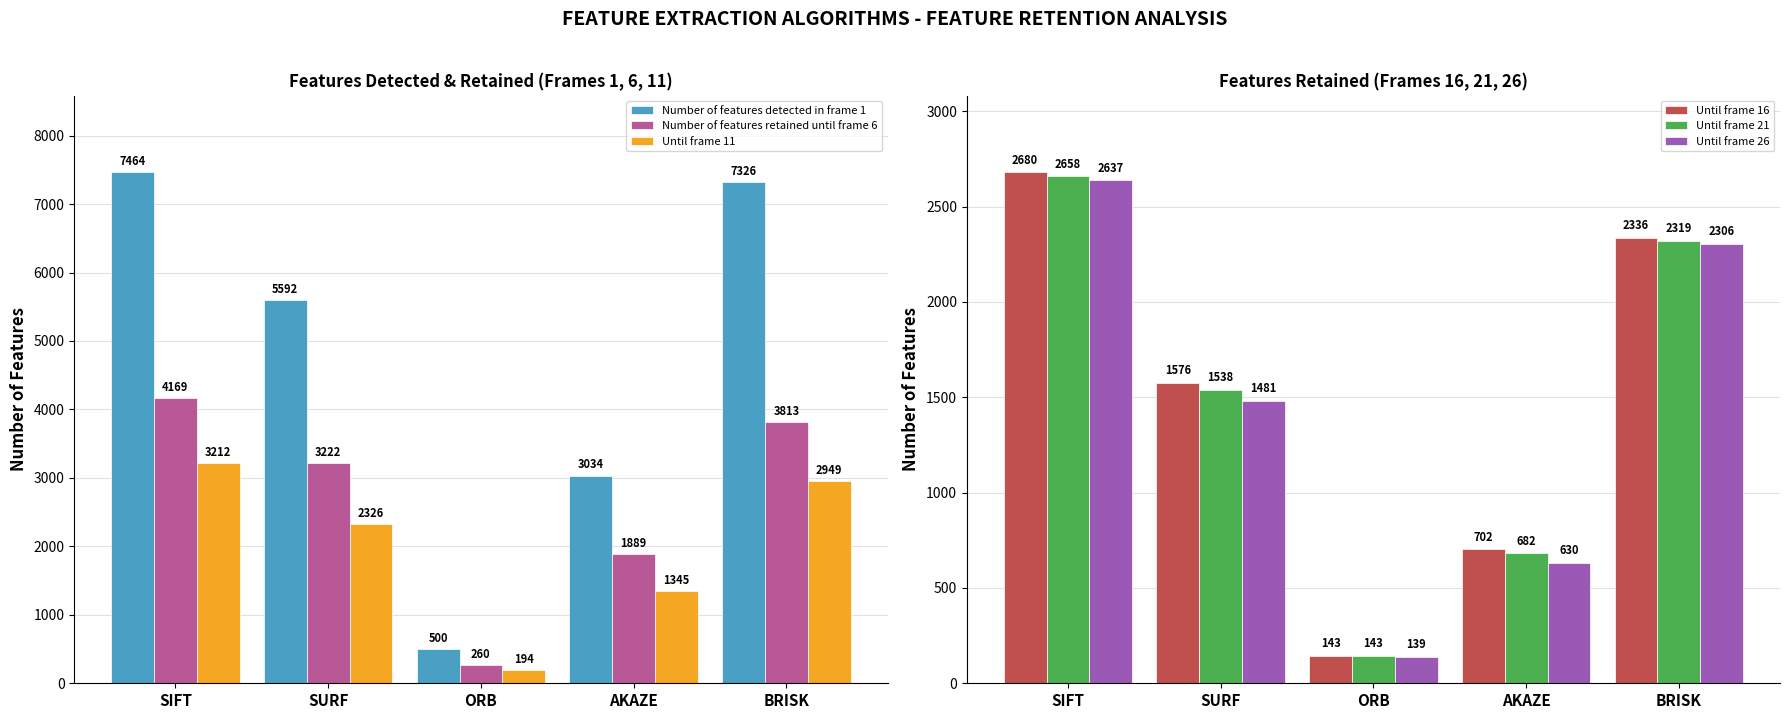

What is the value of the Number of features retained until frame 6 bar at the 2nd from the left?

3222